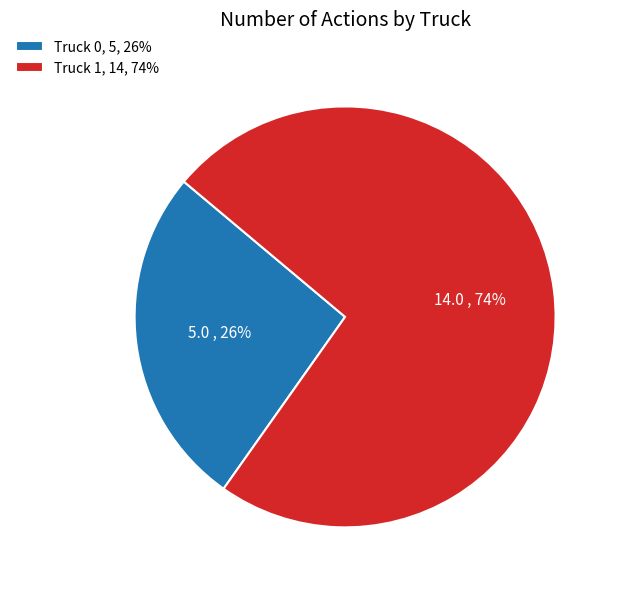

Between Truck 0 and Truck 1, which is larger?

Truck 1